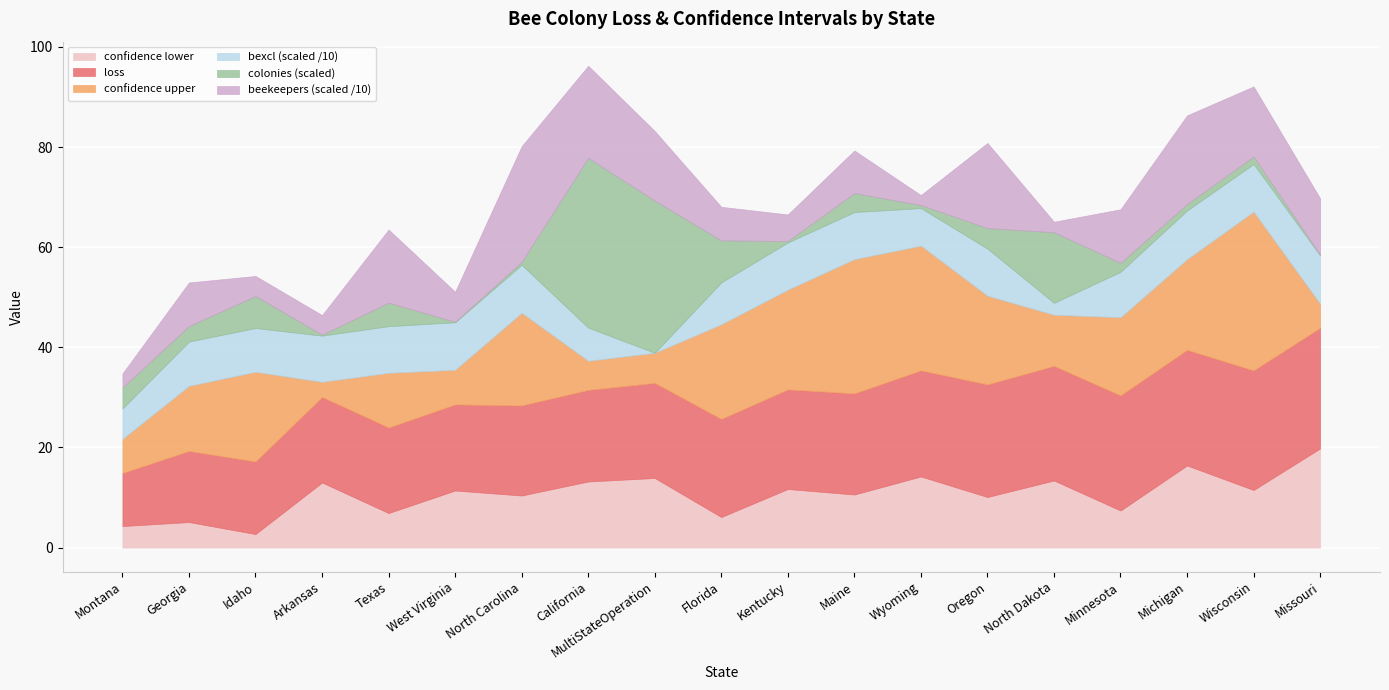

Reading left to right, extract all data points from this chart.

loss: Montana=10.6	Georgia=14.2	Idaho=14.5	Arkansas=17.1	Texas=17.1	West Virginia=17.2	North Carolina=18.0	California=18.3	MultiStateOperation=19.0	Florida=19.6	Kentucky=19.9	Maine=20.2	Wyoming=21.2	Oregon=22.5	North Dakota=22.9	Minnesota=23.0	Michigan=23.1	Wisconsin=23.9	Missouri=24.1
confidence upper: Montana=17.4	Georgia=27.2	Idaho=32.4	Arkansas=20.1	Texas=28.0	West Virginia=24.1	North Carolina=36.5	California=24.1	MultiStateOperation=25.0	Florida=38.5	Kentucky=39.8	Maine=47.0	Wyoming=46.1	Oregon=40.2	North Dakota=33.1	Minnesota=38.6	Michigan=41.2	Wisconsin=55.6	Missouri=28.9
confidence lower: Montana=4.3	Georgia=5.1	Idaho=2.7	Arkansas=13.0	Texas=6.9	West Virginia=11.4	North Carolina=10.4	California=13.2	MultiStateOperation=13.9	Florida=6.1	Kentucky=11.7	Maine=10.6	Wyoming=14.2	Oregon=10.1	North Dakota=13.4	Minnesota=7.4	Michigan=16.4	Wisconsin=11.5	Missouri=19.8
beekeepers: Montana=28.0	Georgia=87.0	Idaho=40.0	Arkansas=39.0	Texas=146.0	West Virginia=60.0	North Carolina=231.0	California=184.0	MultiStateOperation=139.0	Florida=67.0	Kentucky=53.0	Maine=85.0	Wyoming=20.0	Oregon=170.0	North Dakota=21.0	Minnesota=107.0	Michigan=177.0	Wisconsin=140.0	Missouri=113.0
colonies_norm: Montana=4.2	Georgia=3.1	Idaho=6.4	Arkansas=0.2	Texas=4.7	West Virginia=0.1	North Carolina=0.6	California=33.9	MultiStateOperation=30.4	Florida=8.4	Kentucky=0.3	Maine=3.8	Wyoming=0.6	Oregon=4.1	North Dakota=14.1	Minnesota=1.8	Michigan=1.3	Wisconsin=1.5	Missouri=0.1
bexcl: Montana=60.7	Georgia=88.5	Idaho=87.5	Arkansas=92.3	Texas=93.2	West Virginia=95.0	North Carolina=95.7	California=66.3	MultiStateOperation=0.0	Florida=83.6	Kentucky=94.3	Maine=94.1	Wyoming=75.0	Oregon=94.1	North Dakota=23.8	Minnesota=90.7	Michigan=97.2	Wisconsin=95.0	Missouri=96.5